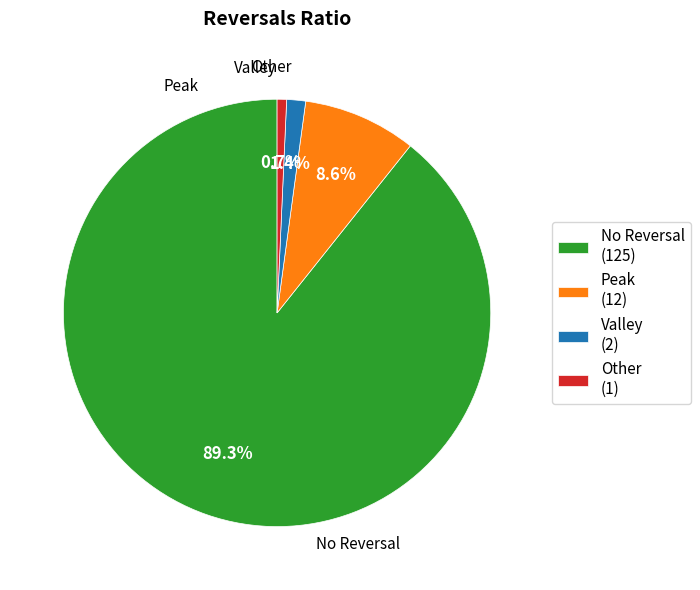

Between Valley (2) and Other (1), which is larger?

Valley (2)